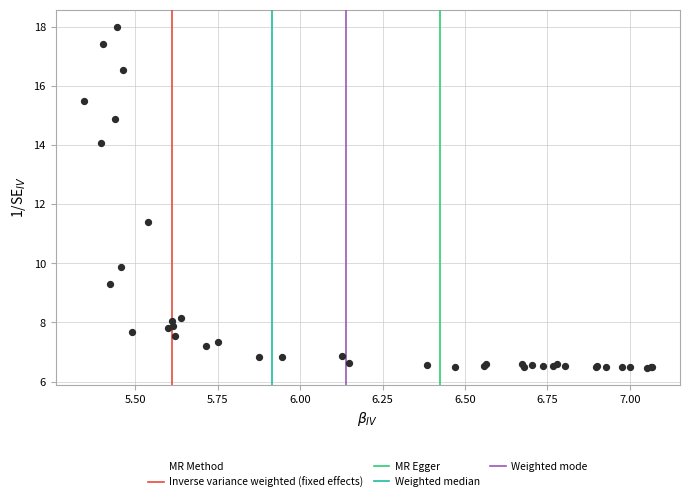

What Y value in the scatter plot is closest to 12?

11.4